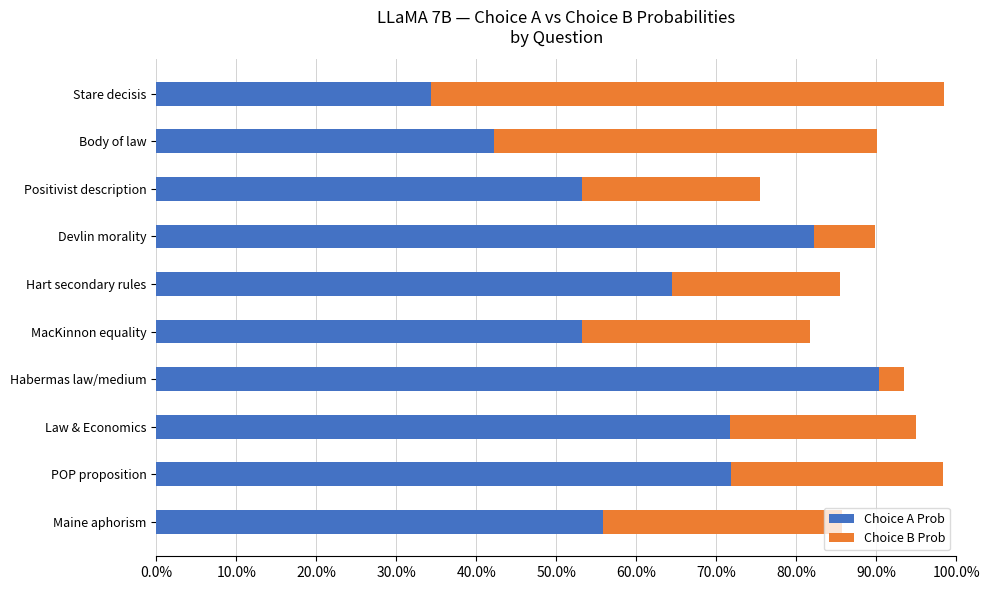

At how many categories does at least one series exceed 0?

10